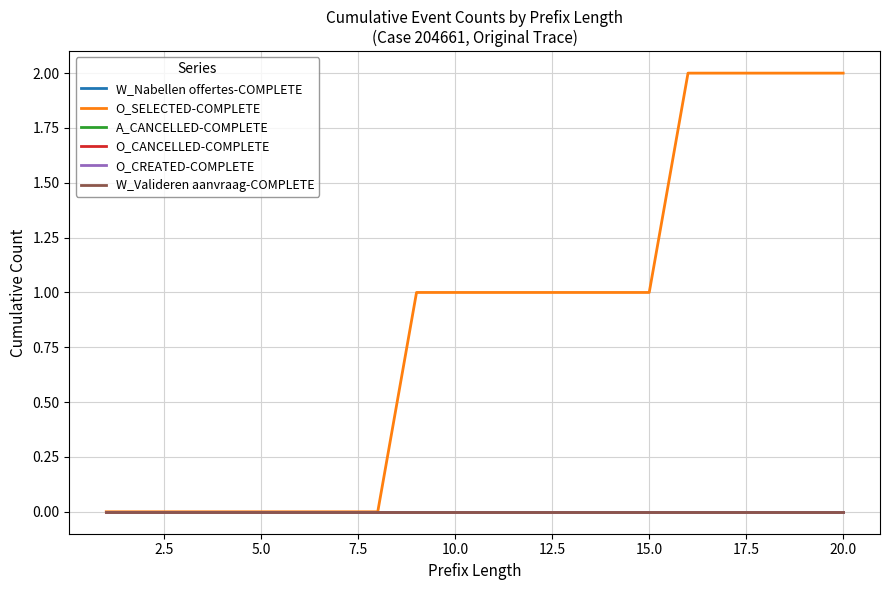

Does the chart display data point markers on the line(s)?

No